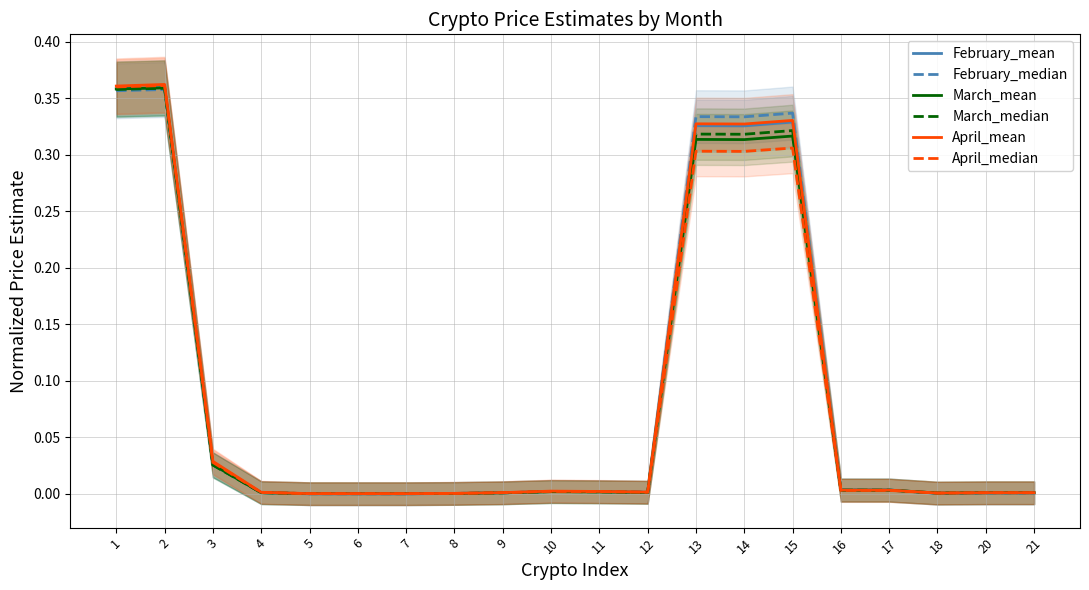

What is the difference between the maximum and minimum values in the April_mean series?

0.4